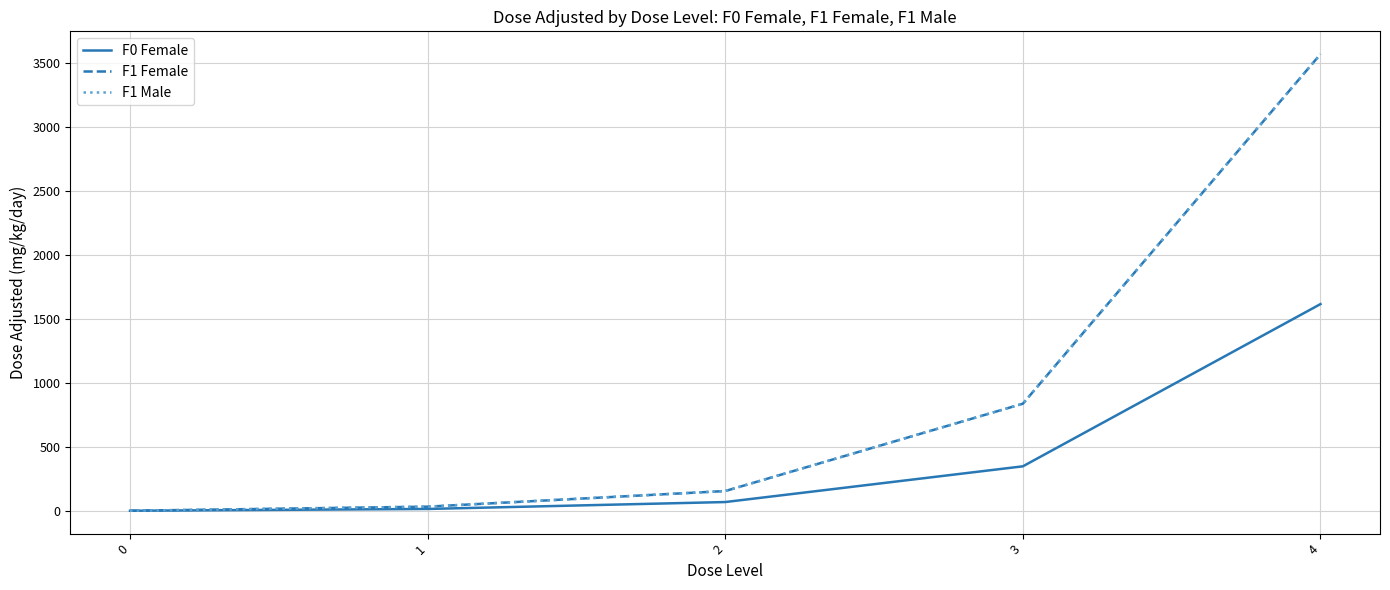

Which series has the largest total across all categories?

F1 Female